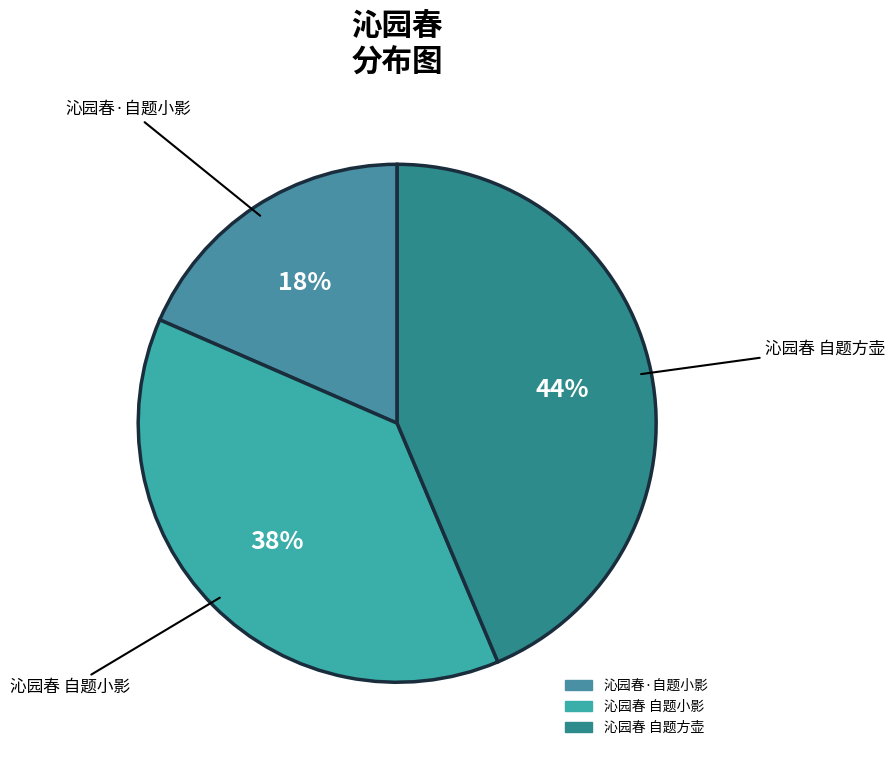

Does 沁园春 自题方壶 represent more than half of the total?

No